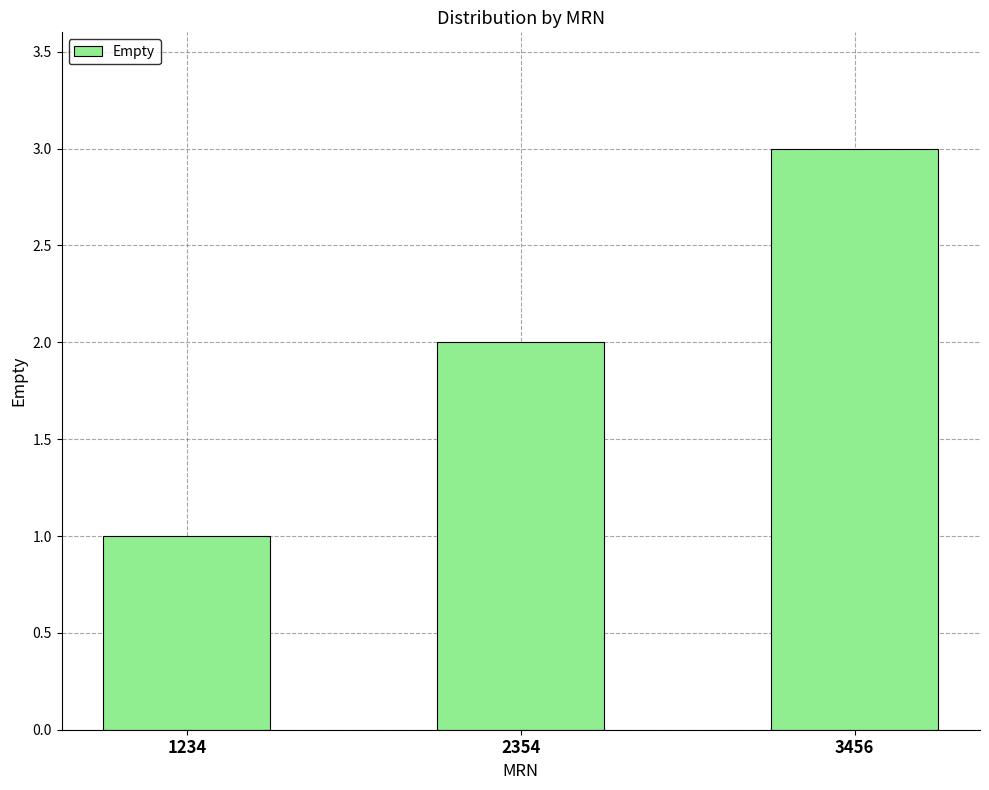

Rank the categories by value from highest to lowest.

3456, 2354, 1234